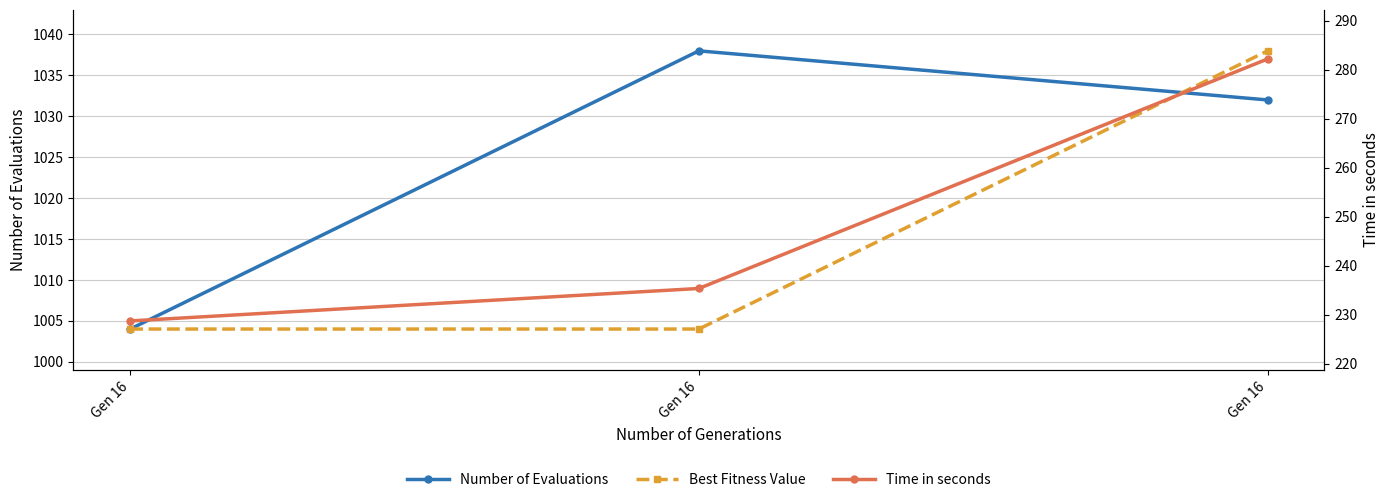

At which category is the sum across all series the highest?

Gen 16